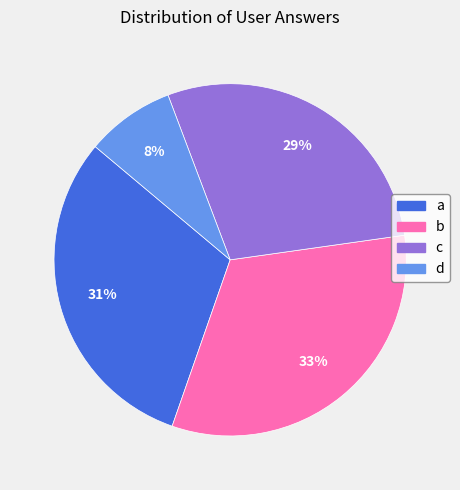

Do a and c together represent more than half of the pie?

Yes